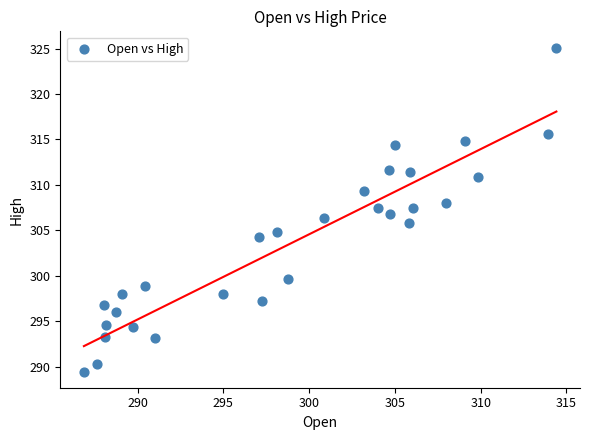

What is the range of X values (max minus min)?

27.5